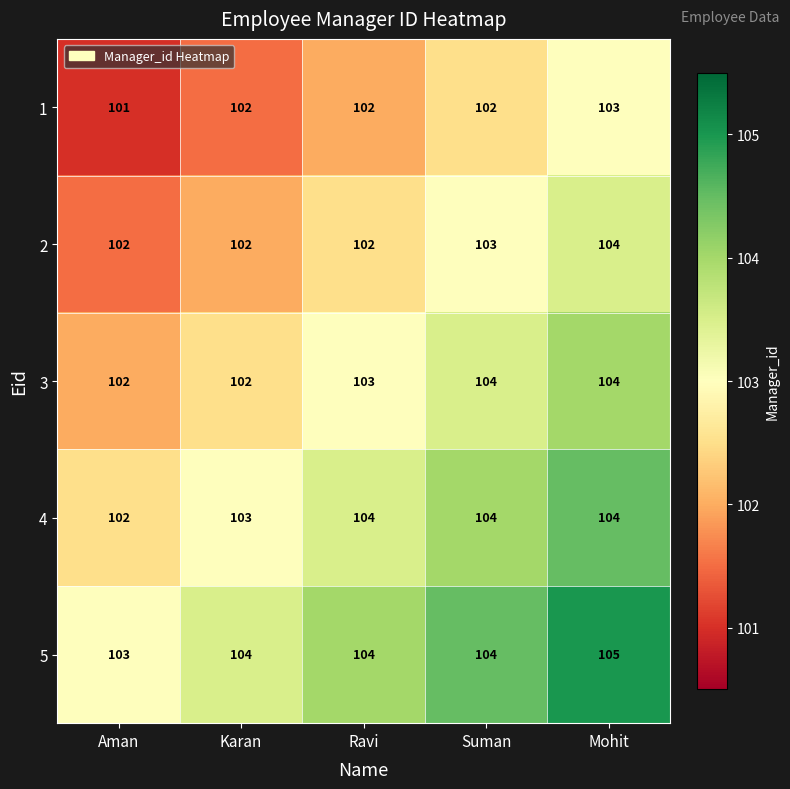

At which category is the sum across all series the highest?

Mohit